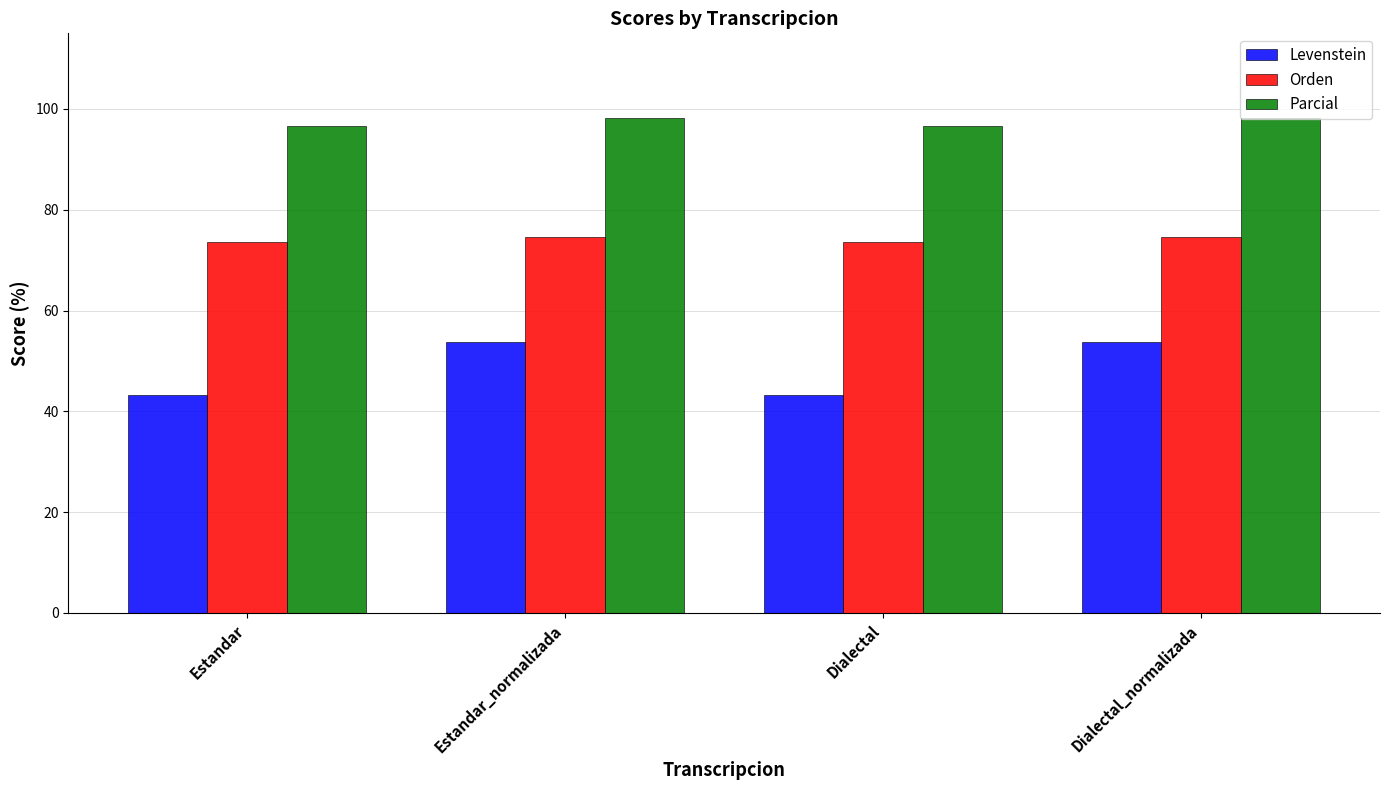

What is the spread (max minus min) of values at Dialectal?

53.3